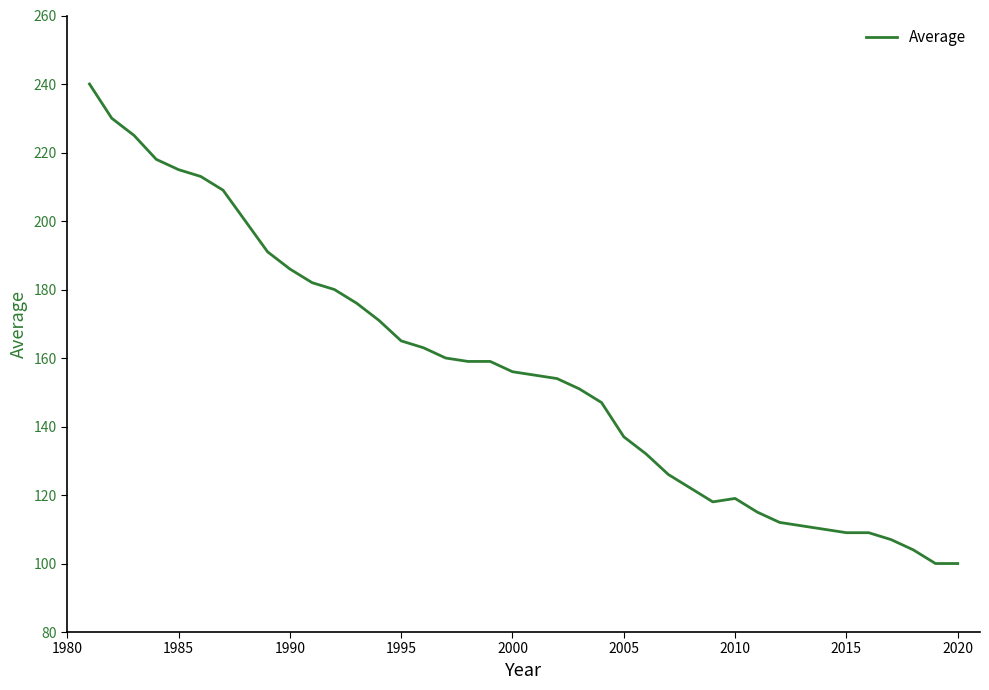

What is the minimum value shown in the chart?

100